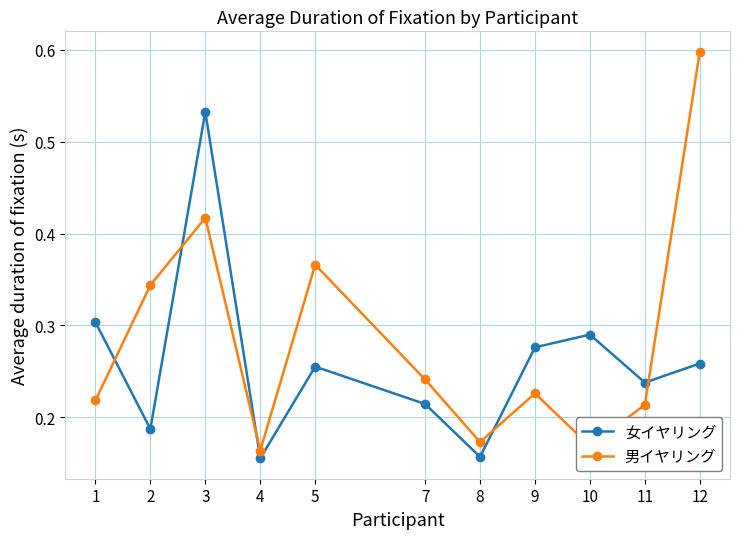

How many intersections are there between 男イヤリング and 女イヤリング?

5